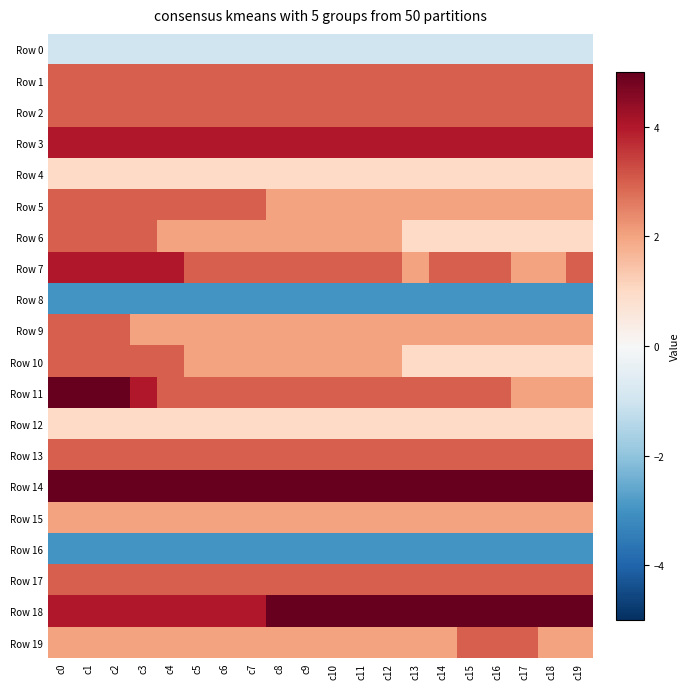

Which series has the largest total across all categories?

Row 14